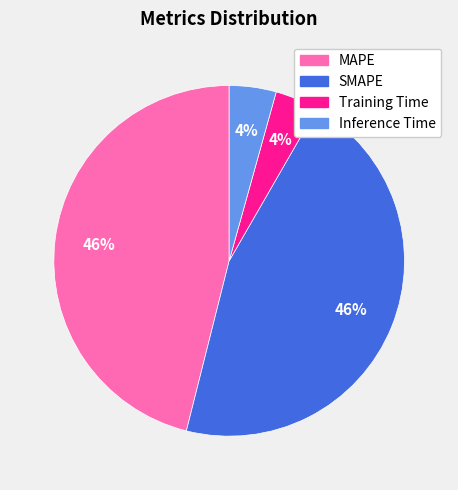

Is it true that SMAPE is 37% of the pie?

False